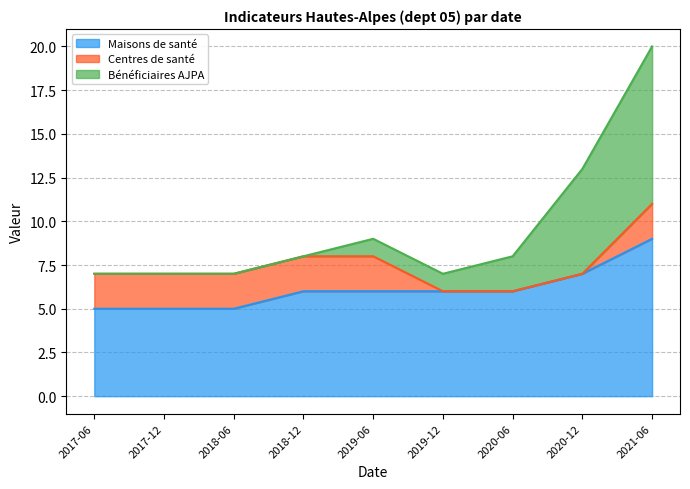

What is the value of the Maisons de santé point at the 6th from the left?

6